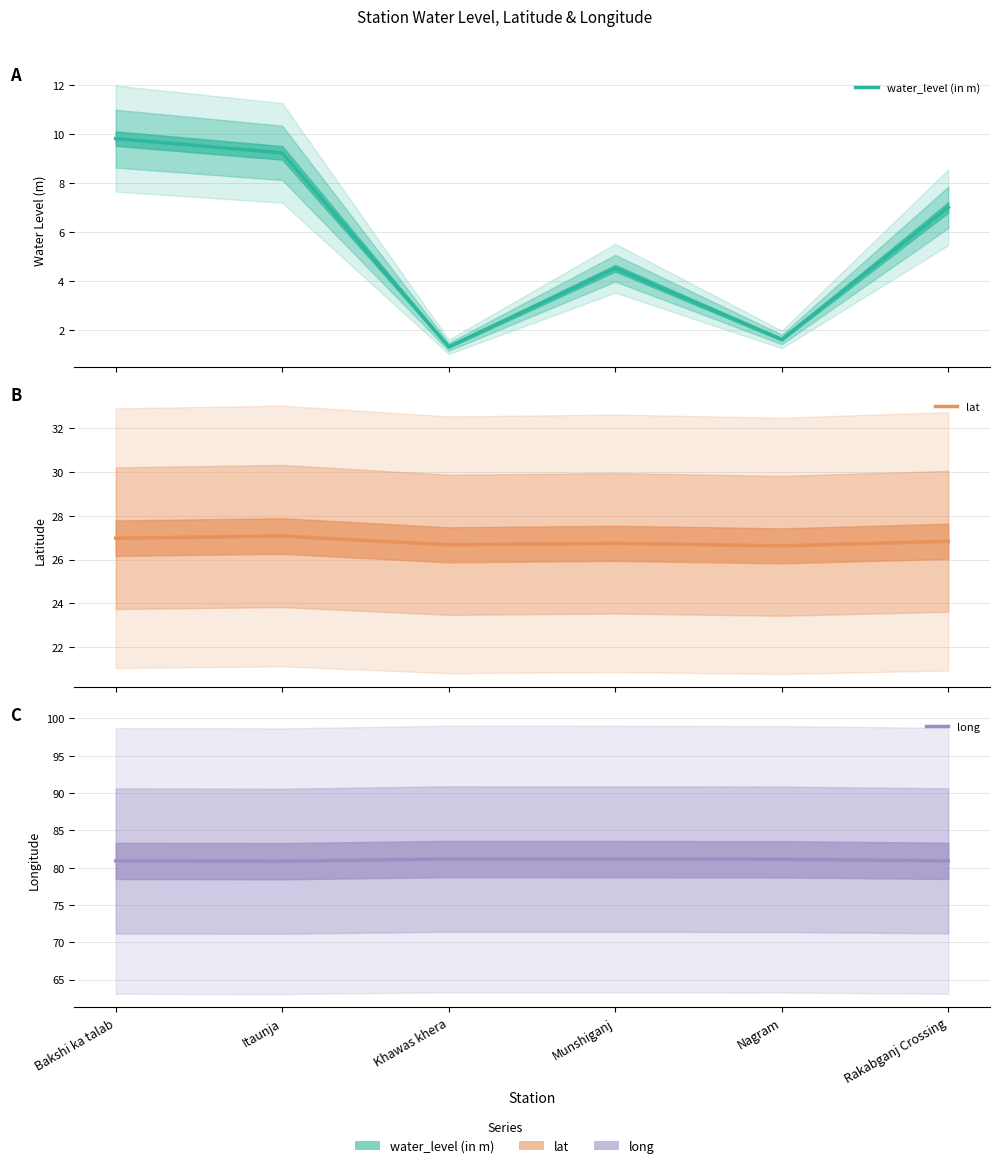

What is the difference between the second highest and minimum values in the lat series?

0.4